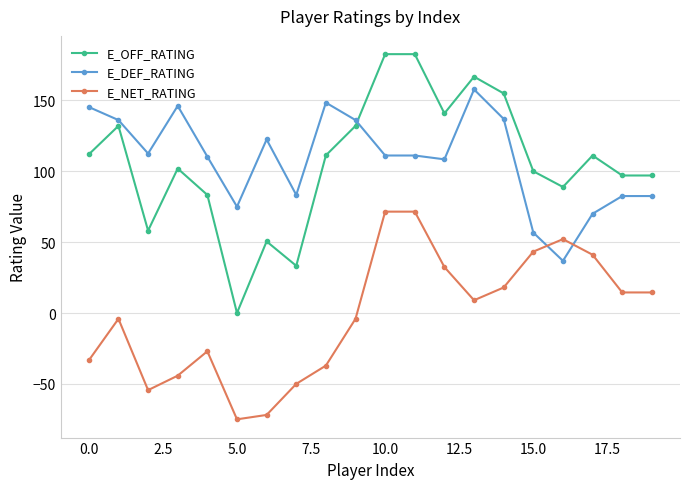

What is the maximum value for E_OFF_RATING?

182.6